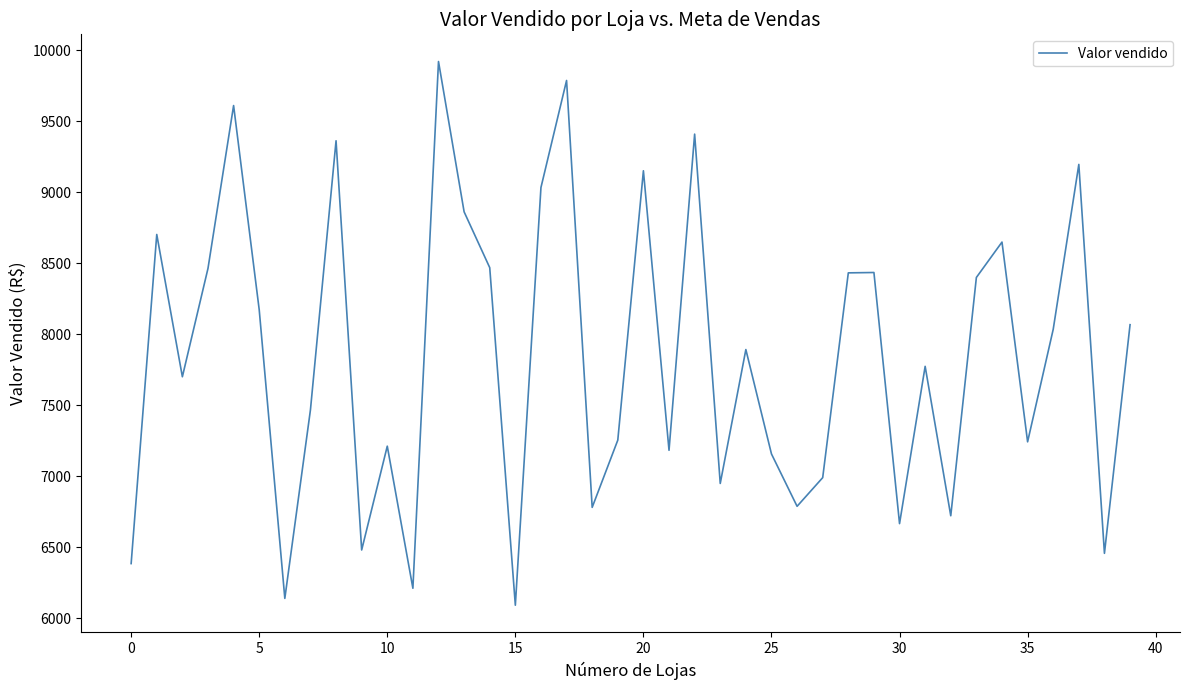

What is the difference between the maximum and minimum values?

3827.8